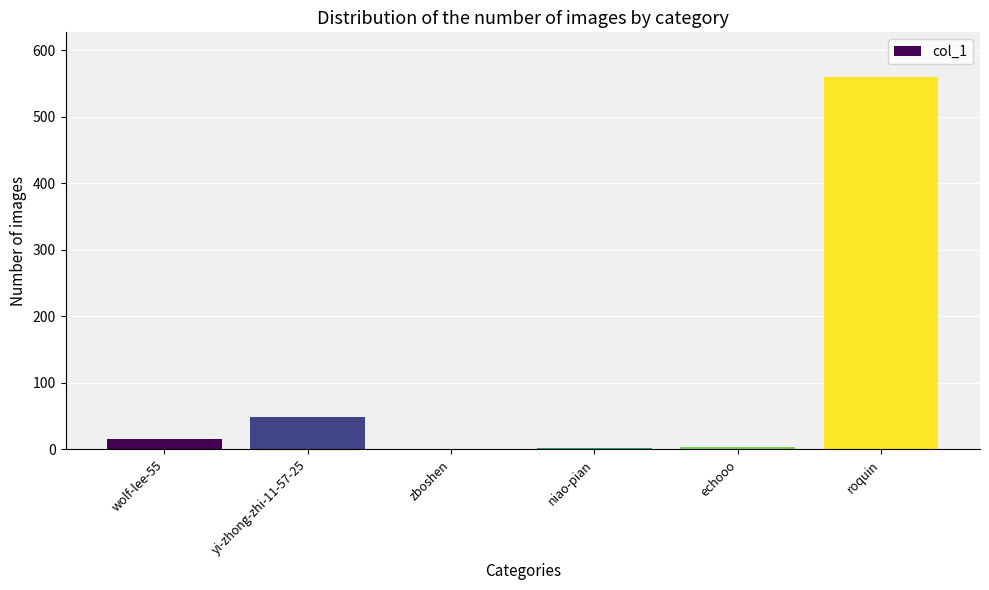

Is it true that the value at yi-zhong-zhi-11-57-25 is 16?

False